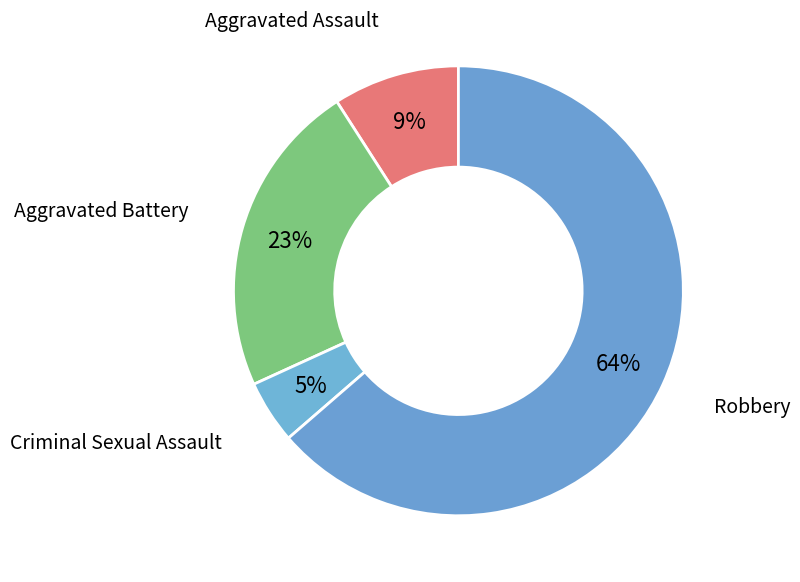

Is it true that Criminal Sexual Assault is 5% of the pie?

True